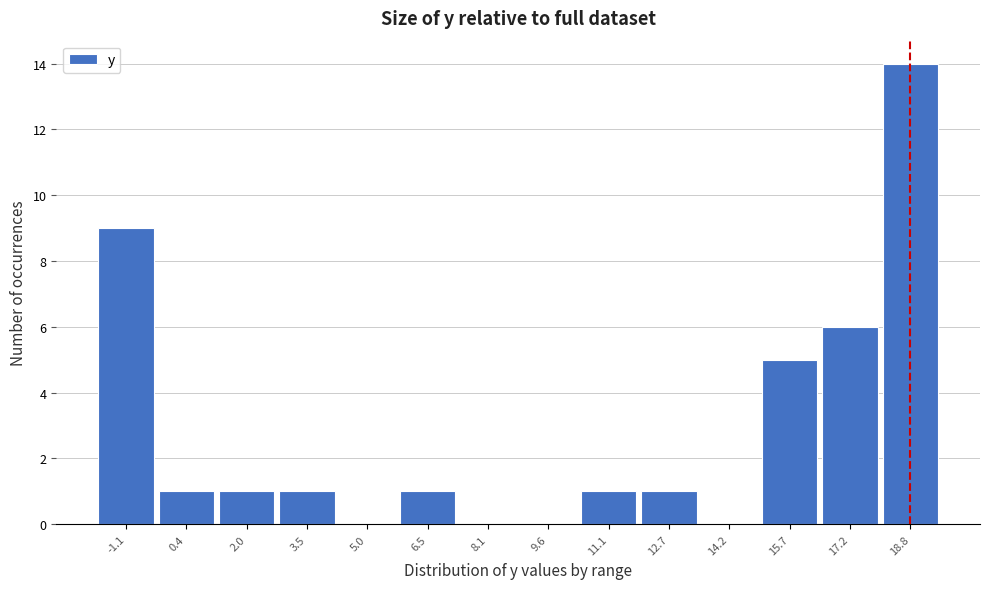

Reading right to left, list all the values displayed in this chart.

18.8=14	17.2=6	15.7=5	14.2=0	12.7=1	11.1=1	9.6=0	8.1=0	6.5=1	5.0=0	3.5=1	2.0=1	0.4=1	-1.1=9